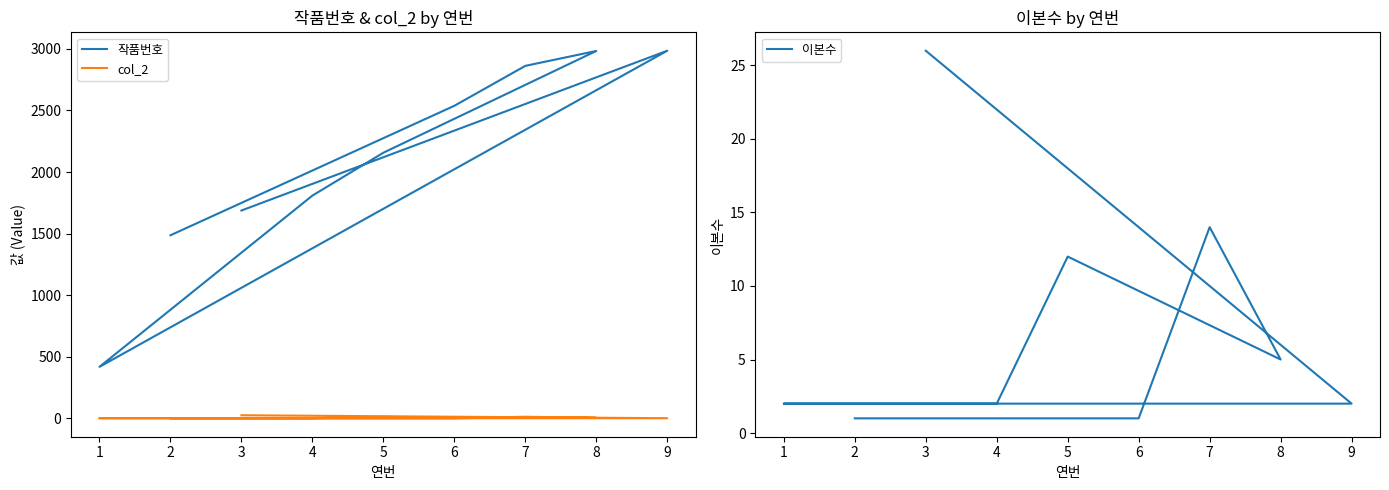

Reading left to right, extract all data points from this chart.

작품번호: 1=419	2=1487	3=1688	4=1809	5=2157	6=2538	7=2862	8=2983	9=2985
col_2: 1=2	2=1	3=26	4=2	5=12	6=1	7=14	8=5	9=2
이본수: 1=2	2=1	3=26	4=2	5=12	6=1	7=14	8=5	9=2